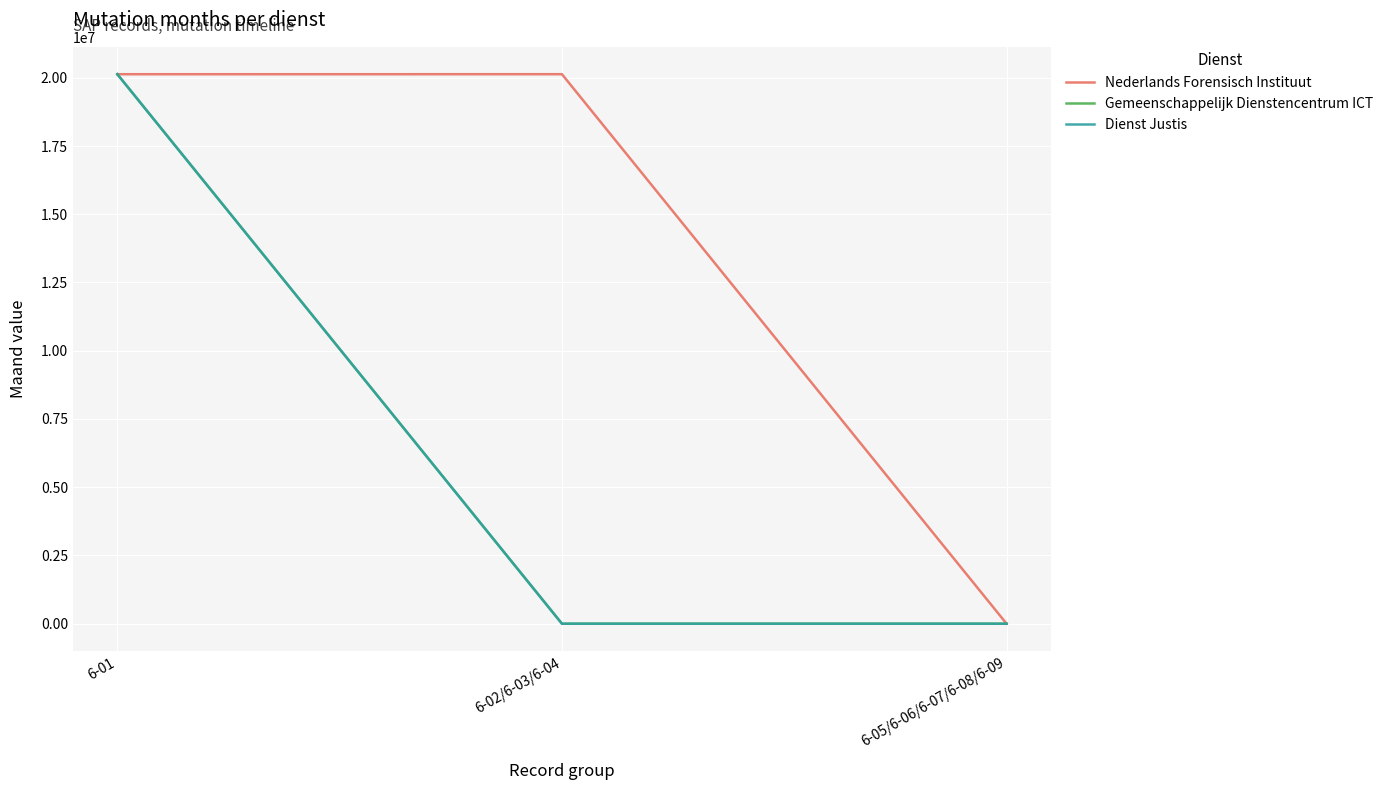

How many lines are shown in the chart?

3